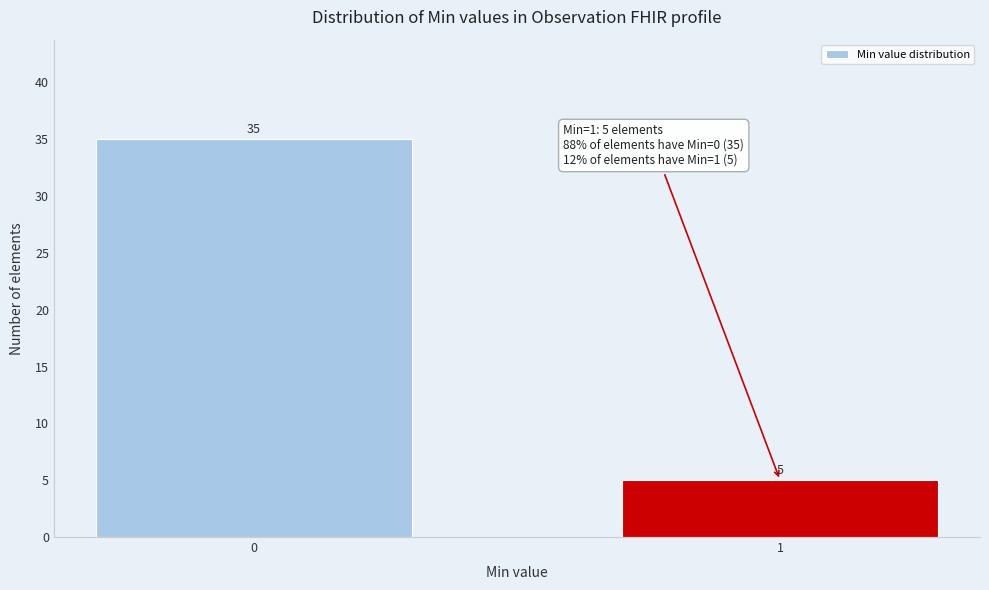

Reading left to right, list all the values displayed in this chart.

0=35	1=5